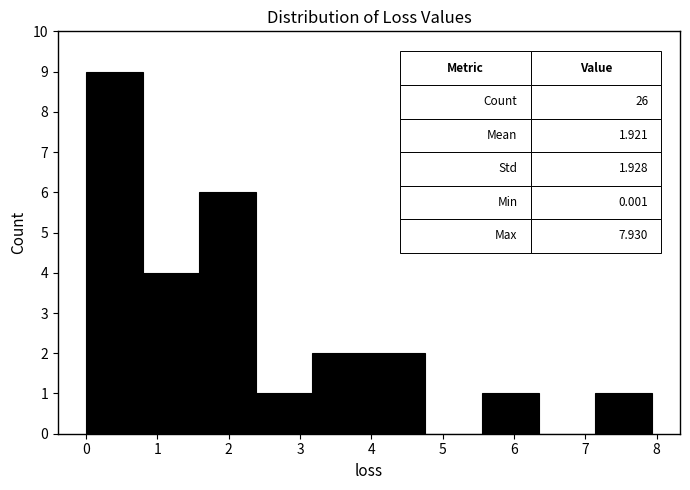

Over which range of the x-axis is the bar tallest?

0.0 to 0.8